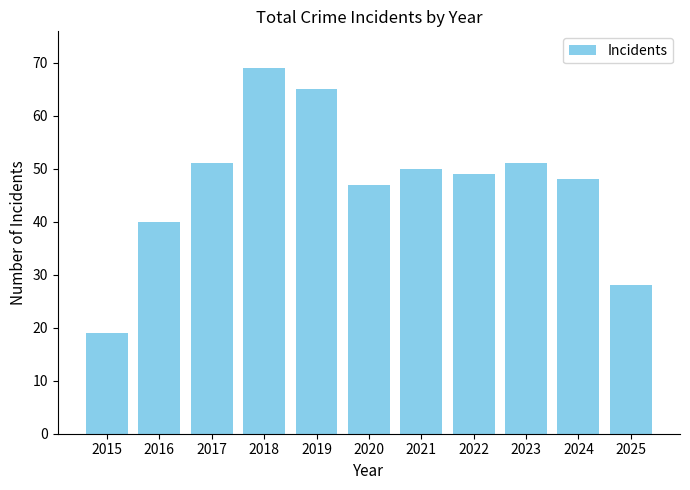

How many data points does each series have?

11